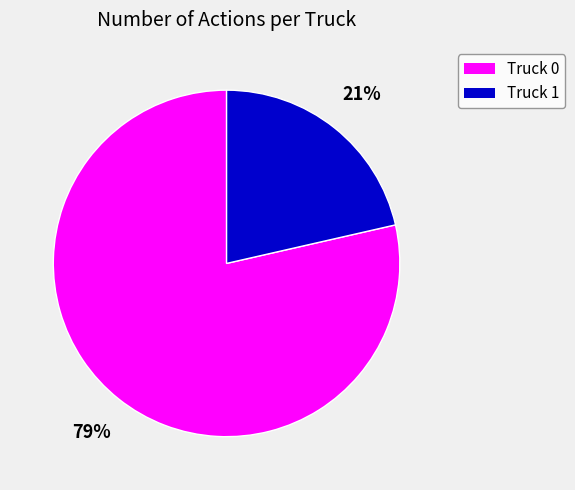

Between Truck 1 and Truck 0, which is larger?

Truck 0